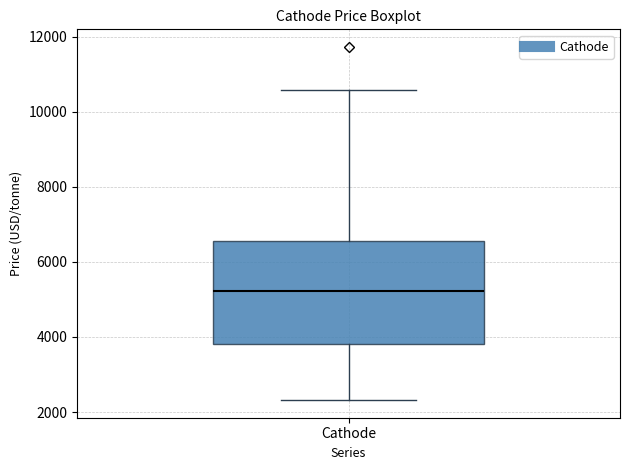

Transcribe this box plot: give where the median line is, the range the box spans, and where the two whiskers end, as read against the y-axis. The values are not printed on the chart, so give them approximately, as read against the axis.

median 5200, box 3800 to 6600, whiskers 2400 to 10600